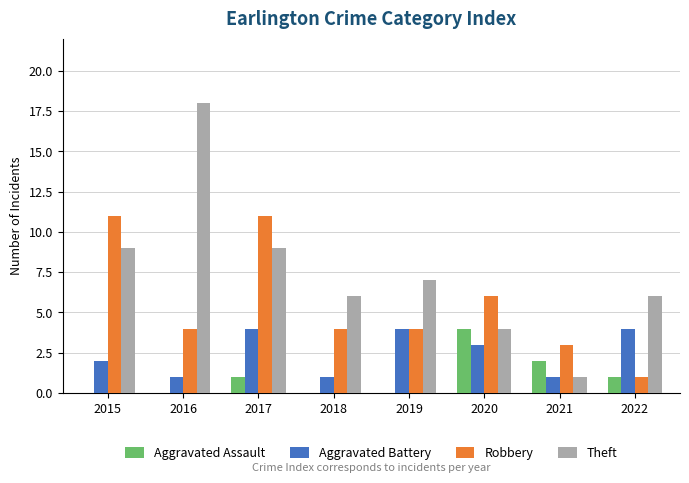

What is the total value across all series at 2022?

12